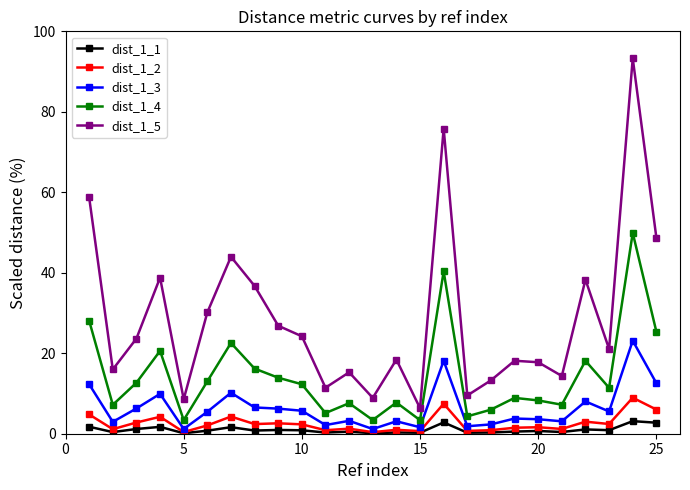

True or false: dist_1_1 and dist_1_5 cross at least once.

False